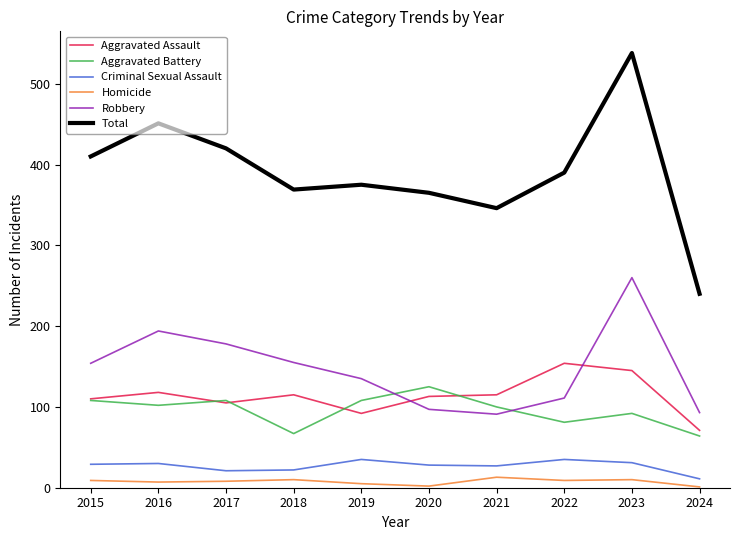

What is the total value across all series at 2016?

902